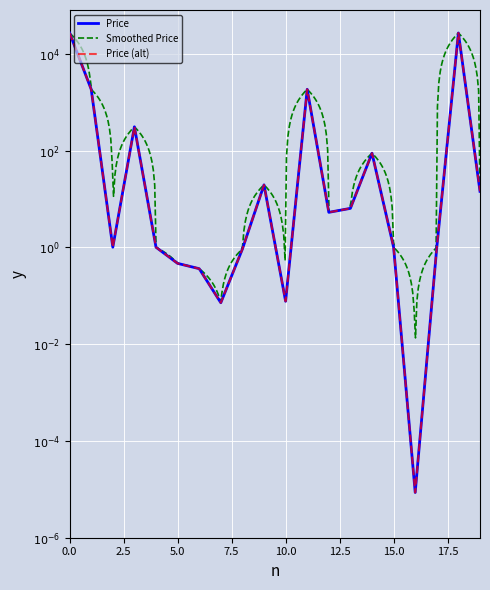

How many points are lower than both their immediate neighbors (excluding endpoints)?

5